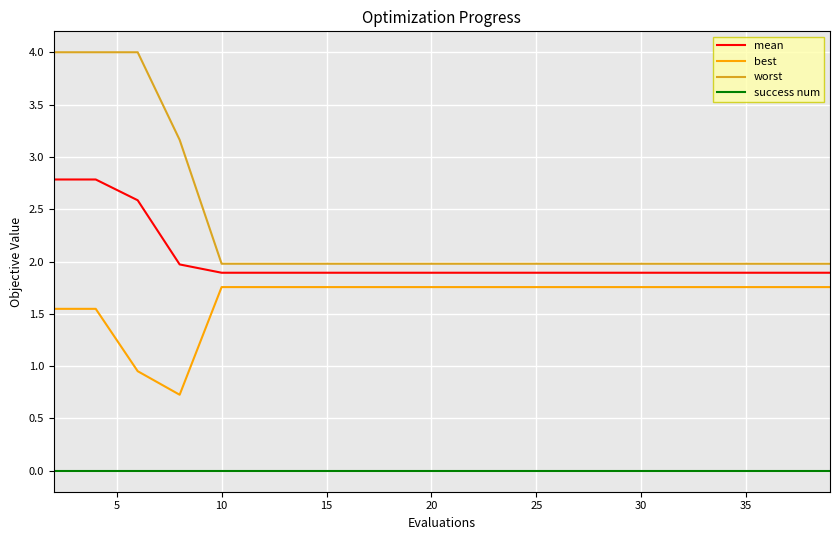

What is the difference between the maximum and second lowest values in the mean series?

0.9